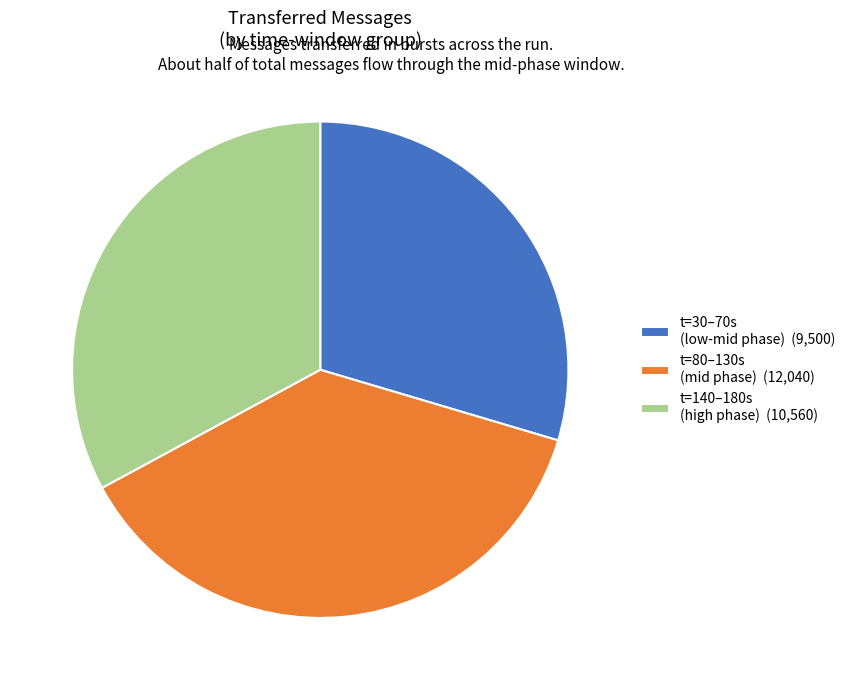

Is there any slice that represents more than half of the pie?

No